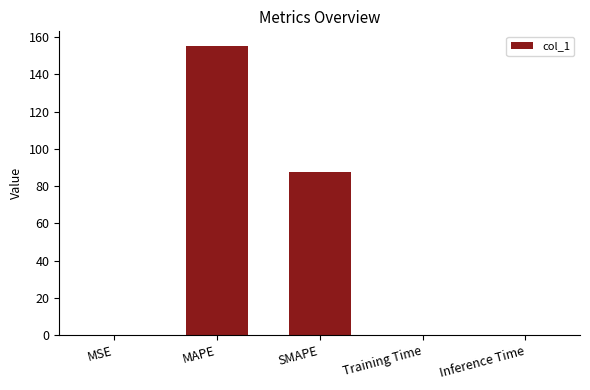

What is the sum of all values?

242.8